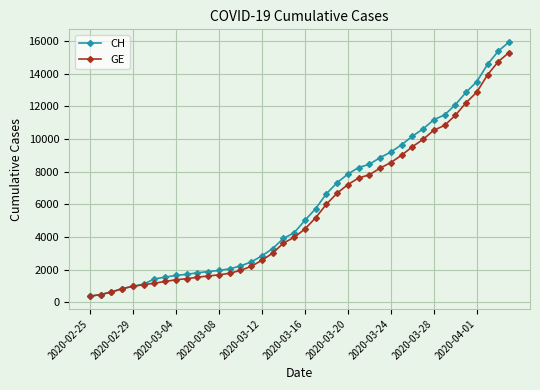

What is the minimum value shown in the chart?

375